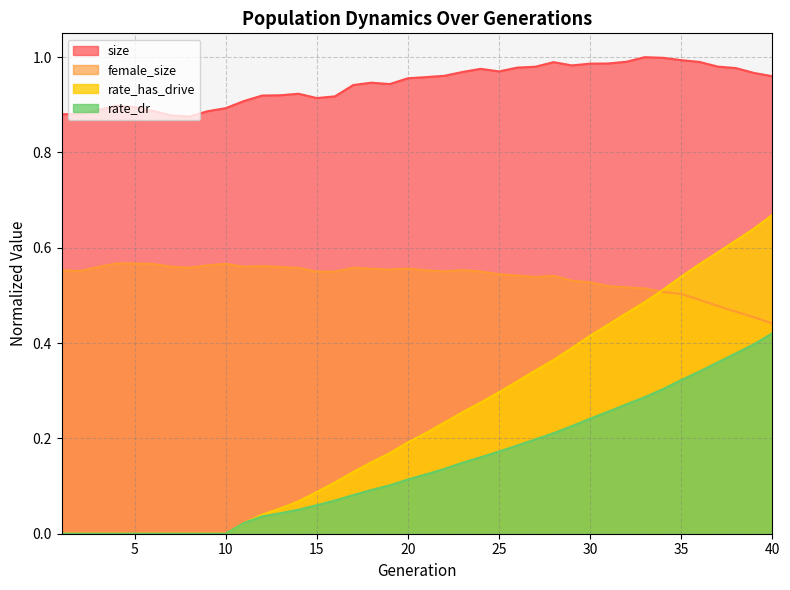

What is the value of the size point at the 38th from the left?

1.0